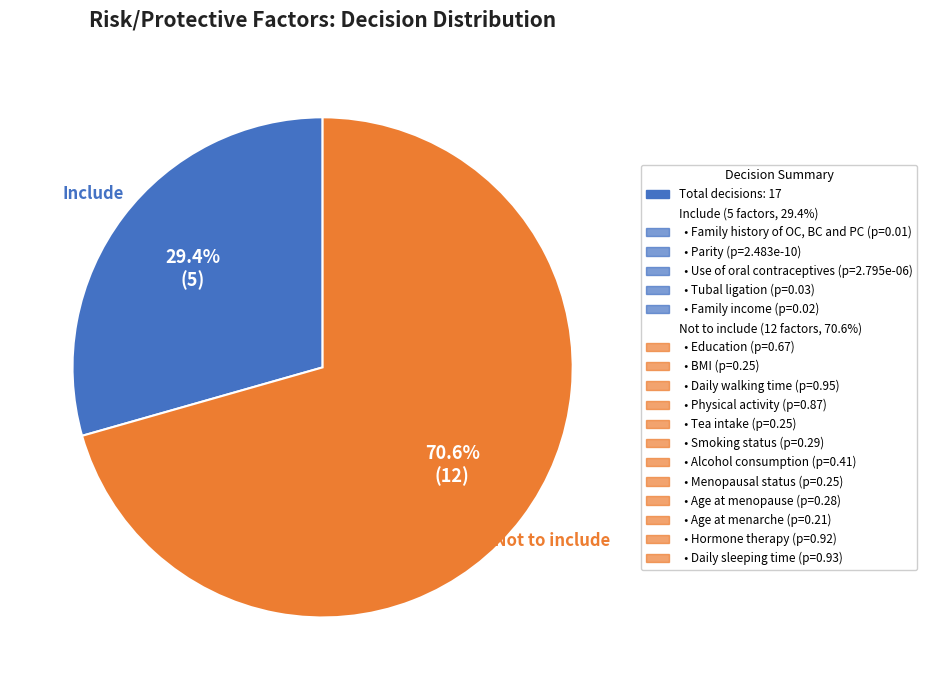

Does any single category account for the majority?

Yes